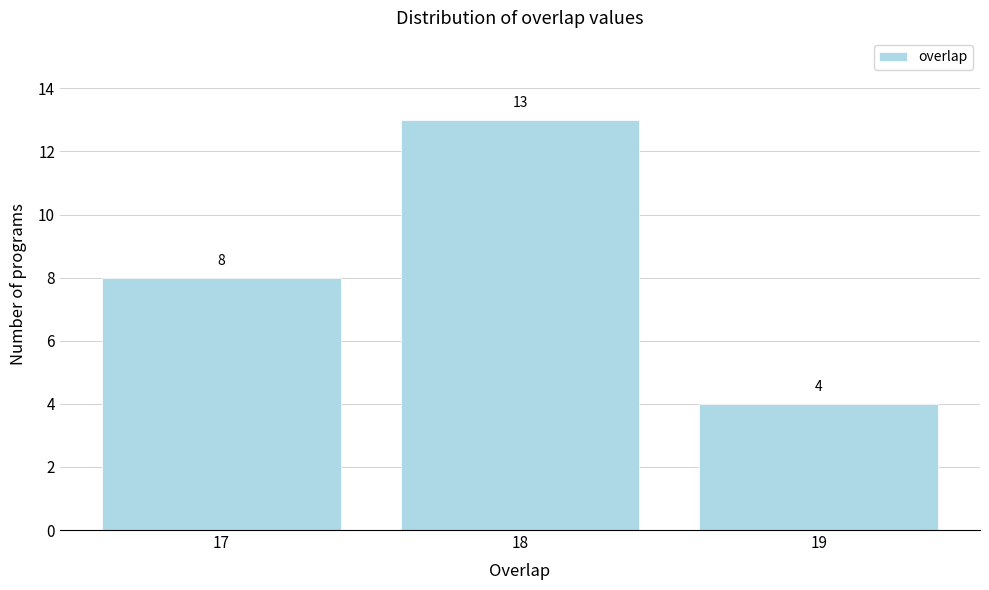

Reading left to right, transcribe this chart: for each bar, give the range it covers on the x-axis and its height.

16.5 to 17.5: 8
17.5 to 18.5: 13
18.5 to 19.5: 4